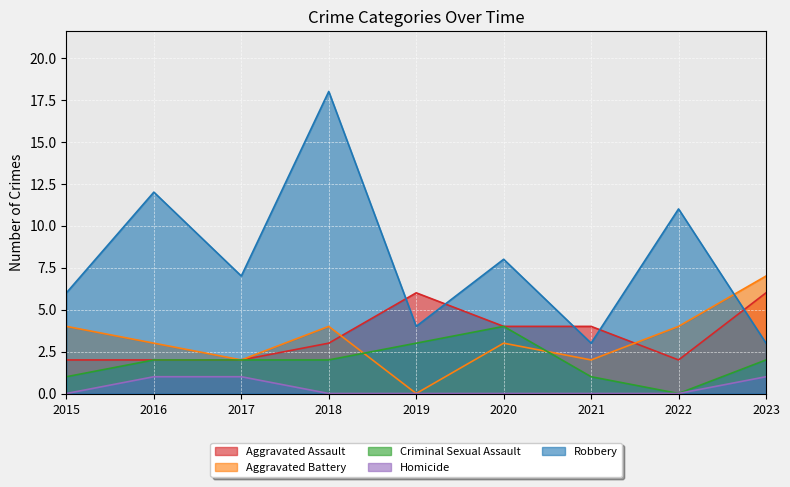

What is the difference between the maximum and minimum values in the Aggravated Battery series?

7